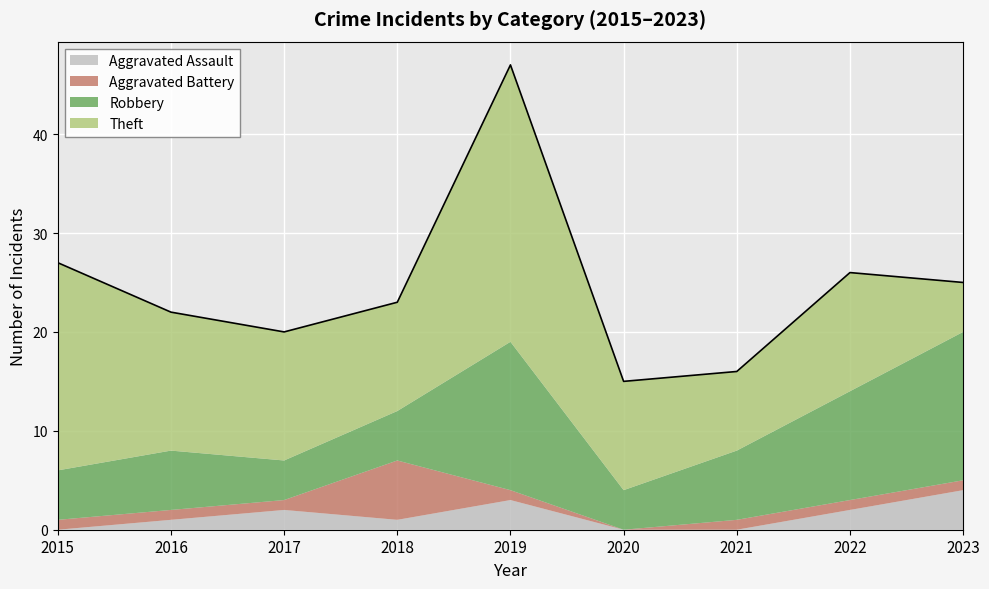

Rank the series by their maximum value, from lowest to highest.

Aggravated Assault, Aggravated Battery, Robbery, Theft